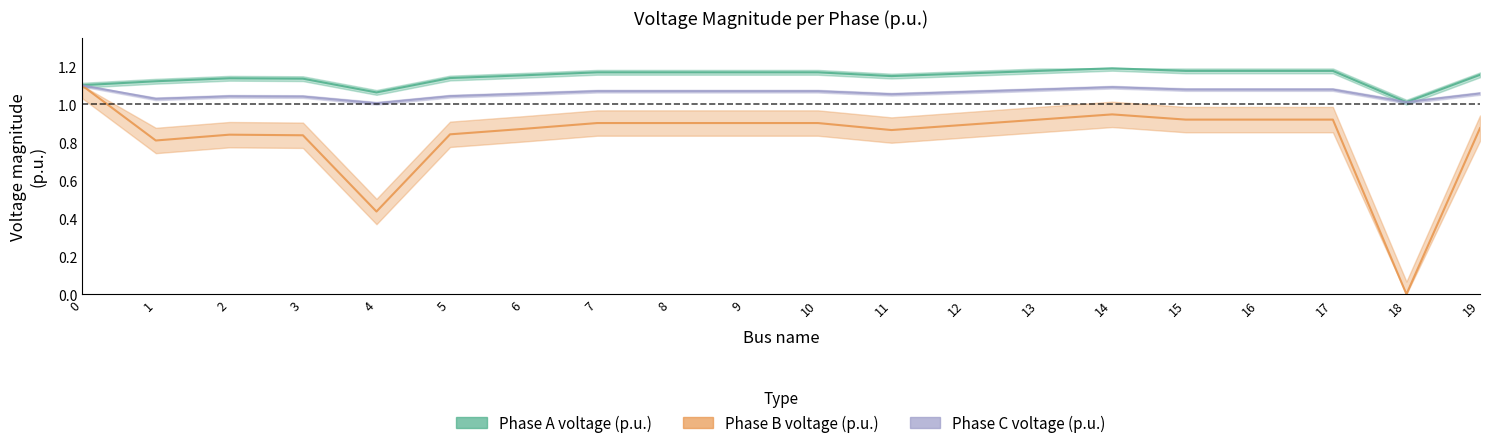

True or false: pf_vm_b_pu and pf_vm_a_pu cross at least once.

False